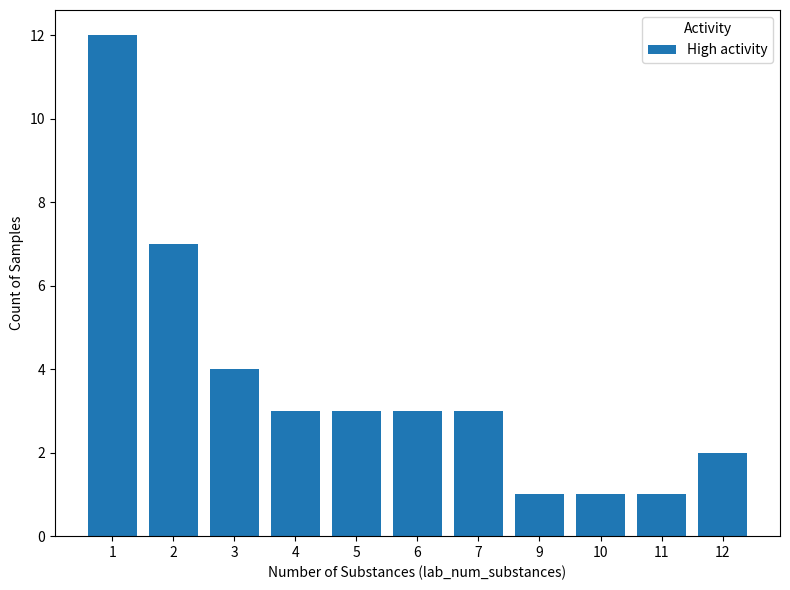

Which label corresponds to the largest value in the chart?

1